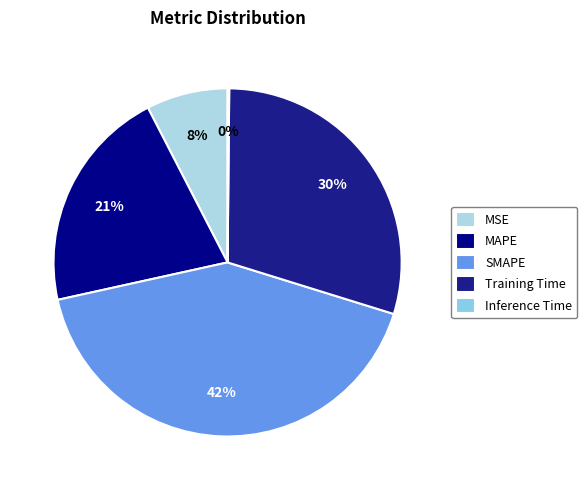

To the nearest percent, what percentage of the pie is MSE?

8%